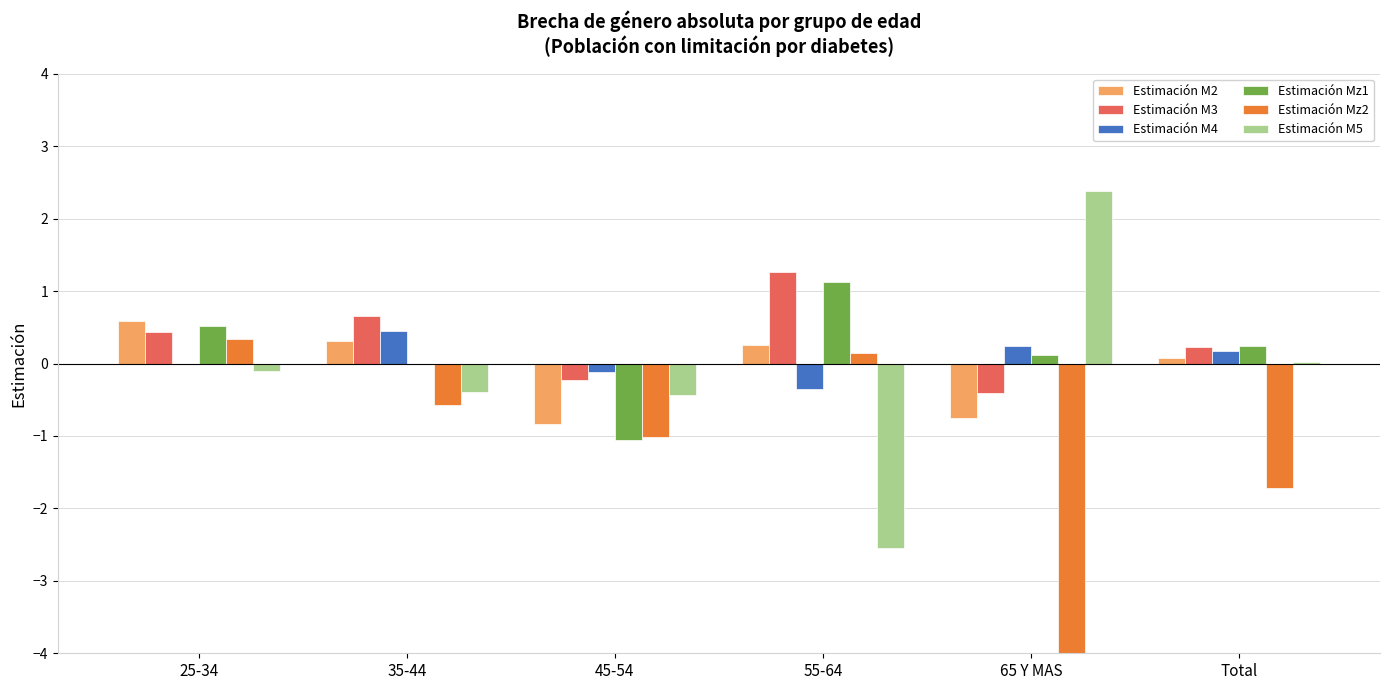

Which series changed the most between 25-34 and 45-54?

Estimación Mz1